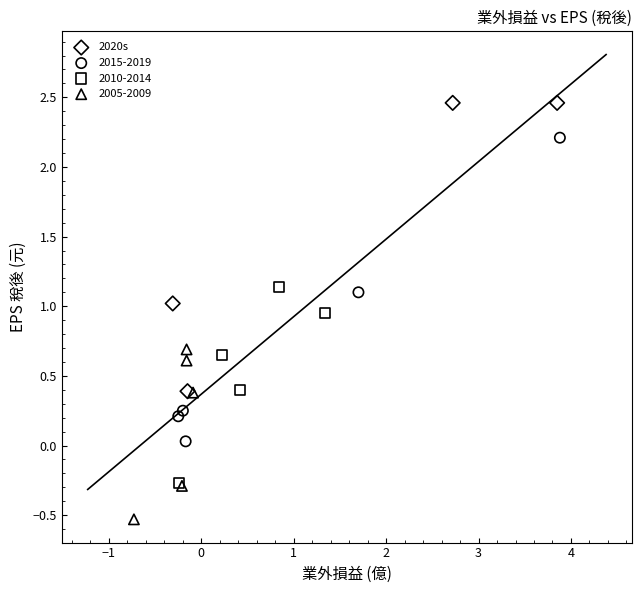

Which series contains the highest Y value?

2020s